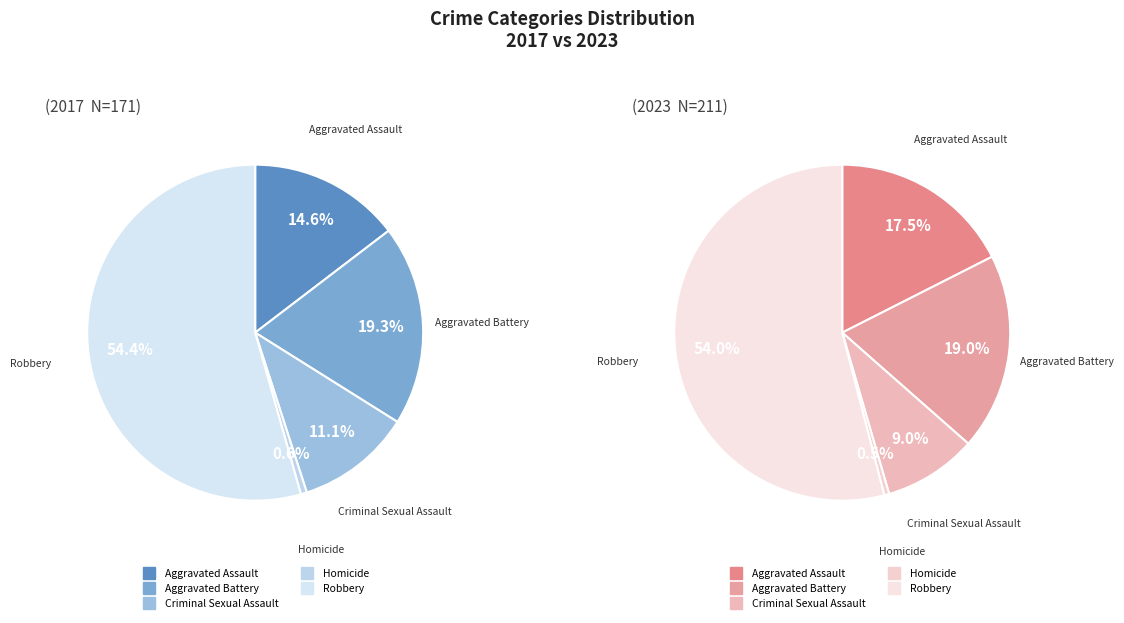

How many segments does this pie chart have?

5